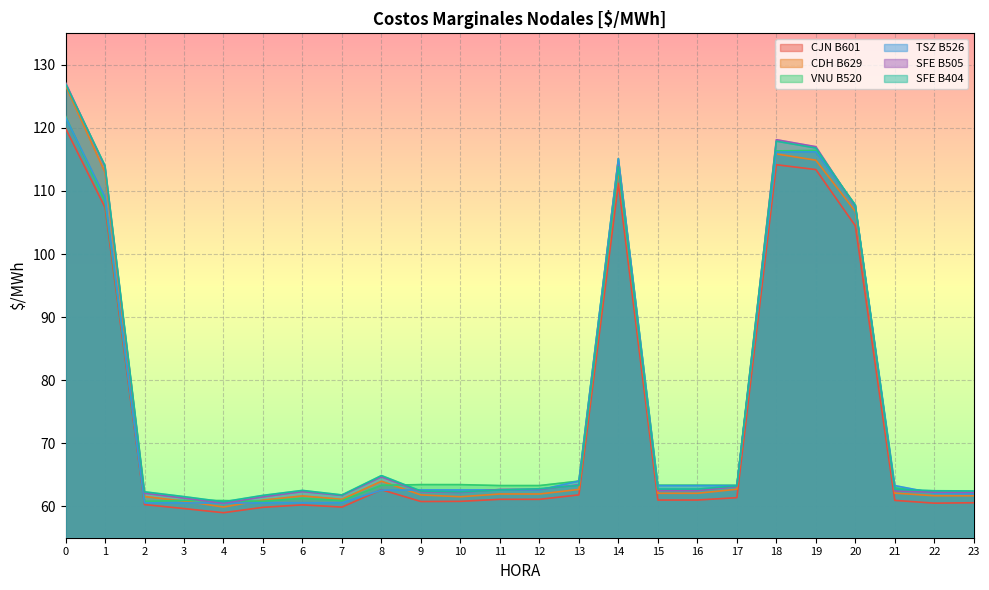

Reading left to right, what are all the values shown in this chart?

CJN B601: 119.9	107.4	60.3	59.6	59.0	59.8	60.2	59.9	62.6	60.7	60.8	61.1	61.1	61.8	111.2	61.0	61.0	61.4	114.2	113.4	104.5	60.9	60.5	60.5
CDH B629: 126.7	113.0	61.5	60.8	59.9	61.0	61.6	61.1	64.0	61.8	61.5	61.9	61.9	62.7	113.2	62.0	62.0	62.7	115.9	114.9	106.8	62.1	61.7	61.7
VNU B520: 121.9	108.3	60.8	60.9	60.9	60.8	61.2	60.9	63.3	63.4	63.4	63.3	63.3	64.0	115.1	63.3	63.3	63.3	116.3	116.4	107.8	62.9	62.2	62.2
TSZ B526: 121.7	109.0	60.5	60.5	60.5	60.5	60.5	60.5	62.5	62.6	62.6	62.6	62.6	64.0	115.1	63.3	63.3	63.3	116.2	116.2	107.7	63.3	62.1	62.0
SFE B505: 127.2	113.8	62.1	61.3	60.5	61.5	62.3	61.7	64.6	62.3	62.2	62.7	62.7	63.4	114.0	62.5	62.5	63.1	118.1	117.0	107.5	62.4	62.2	62.2
SFE B404: 127.0	114.0	62.3	61.5	60.7	61.7	62.5	61.8	64.9	62.4	62.3	62.6	62.8	63.3	113.9	62.7	62.7	63.2	117.9	116.8	107.7	62.7	62.5	62.4